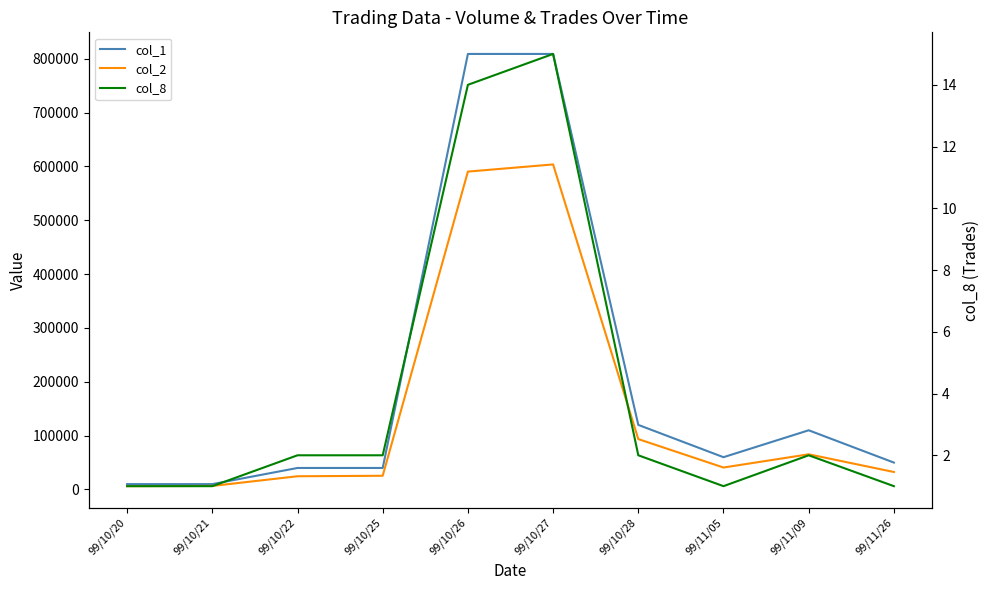

At 99/10/20, list the series in order from largest to smallest.

col_1, col_2, col_8